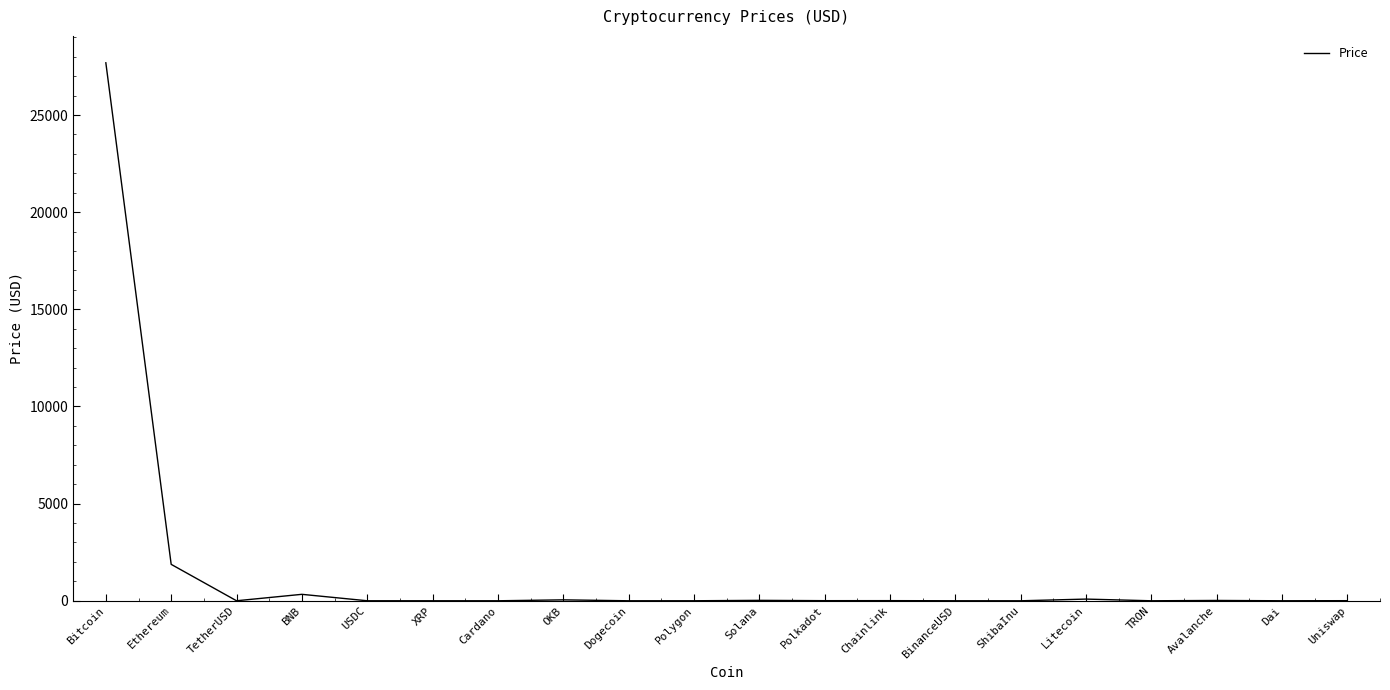

The chart shows a value of 1874.8 at Ethereum. True or false?

True